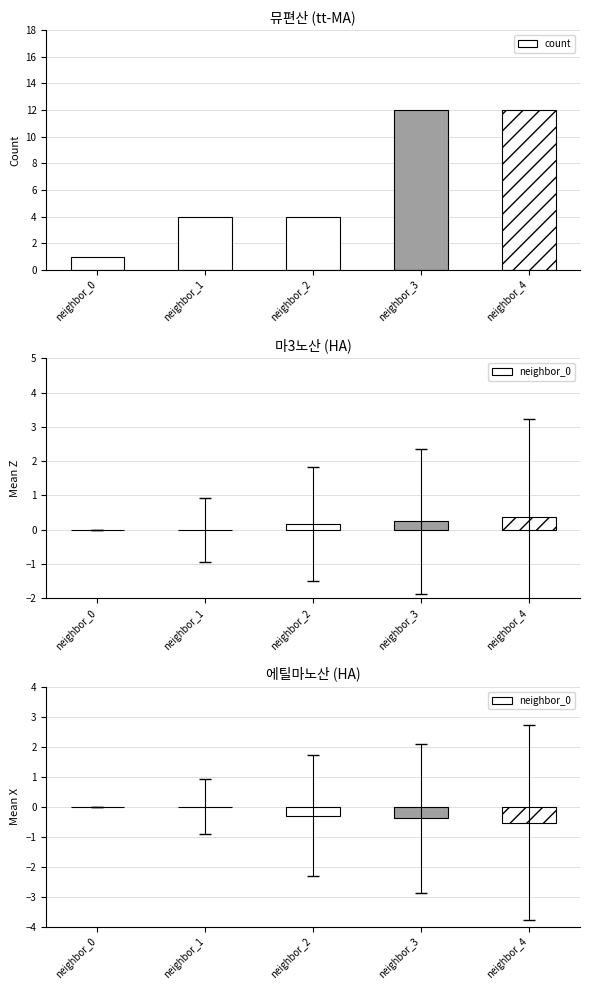

Reading left to right, extract all data points from this chart.

neighbor_0=1	neighbor_1=4	neighbor_2=4	neighbor_3=12	neighbor_4=12